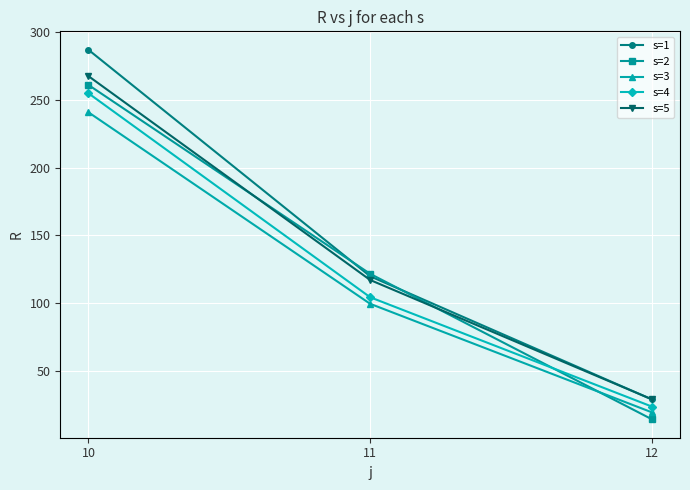

Reading left to right, list all the values displayed in this chart.

s=1: 286.8	119.8	29.0
s=2: 260.9	121.6	14.4
s=3: 240.7	99.5	19.5
s=4: 254.7	104.4	23.8
s=5: 267.4	117.1	29.1